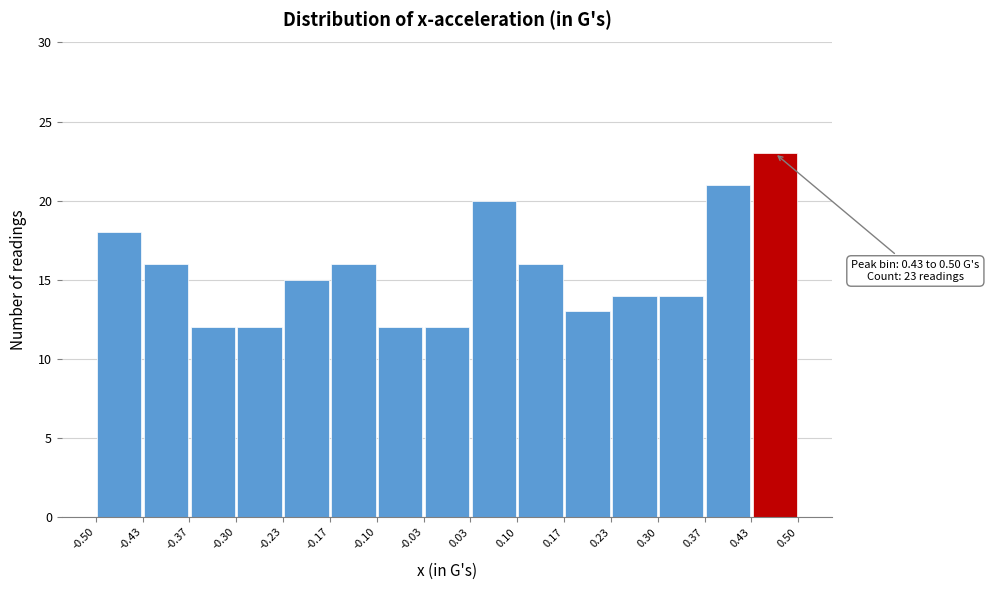

Which range on the x-axis has the tallest bar?

0.43 to 0.50